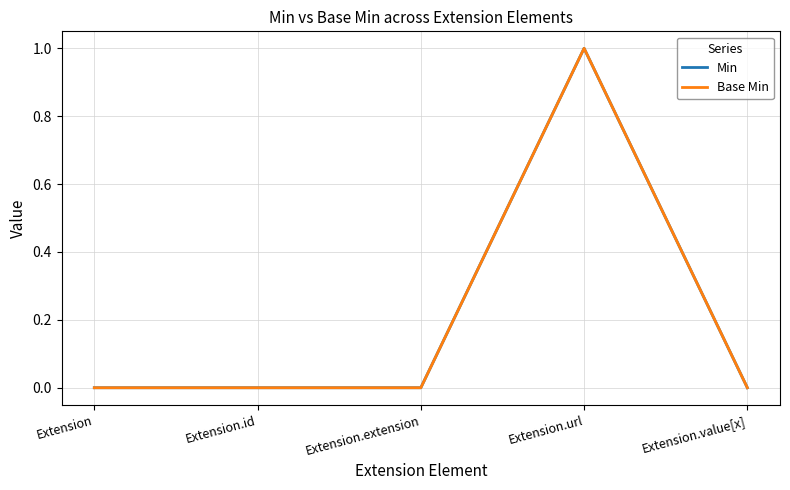

Rank the series at Extension from highest to lowest value.

Min, Base Min